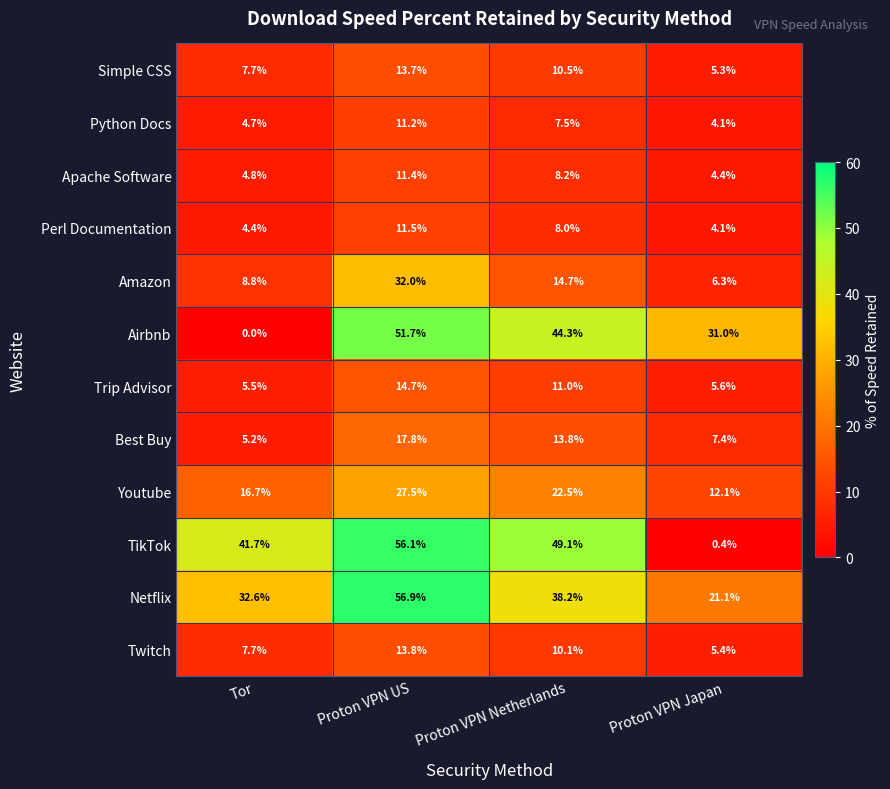

What is the greatest value displayed?

56.9